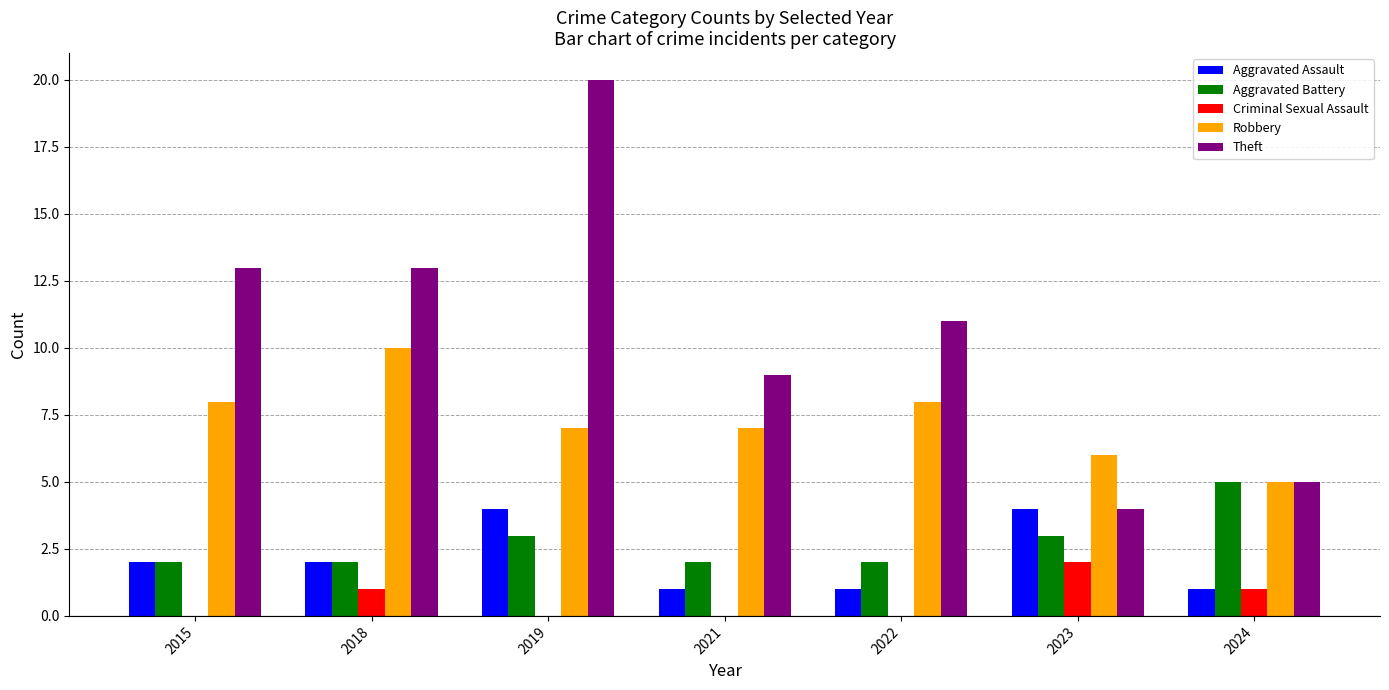

Count the number of data series in this chart.

5